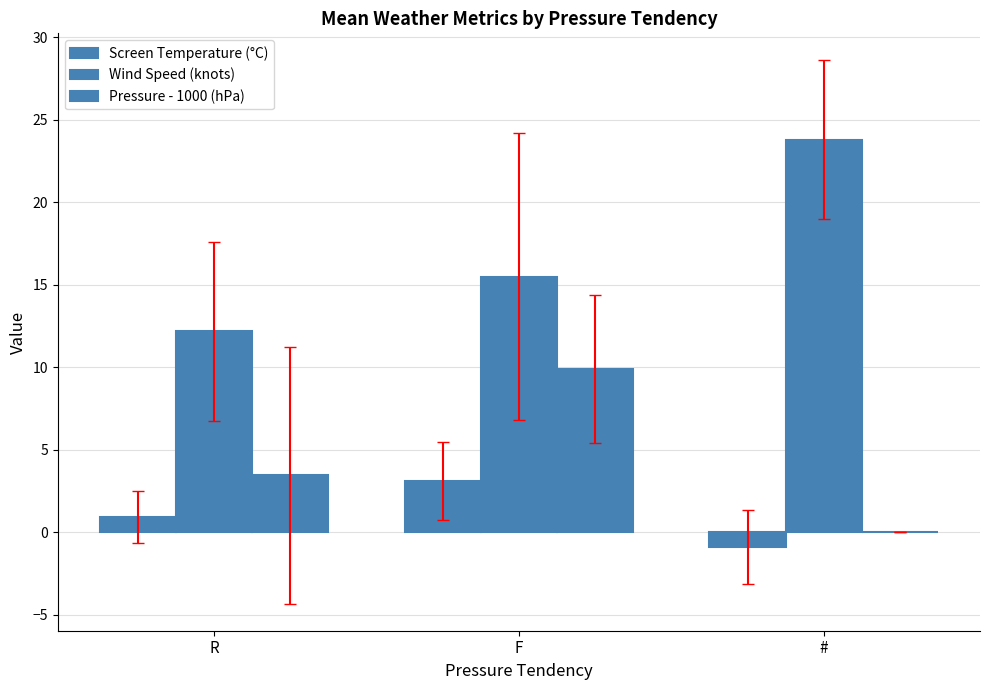

The Wind Speed (knots) series shows 15.5 at F. True or false?

True